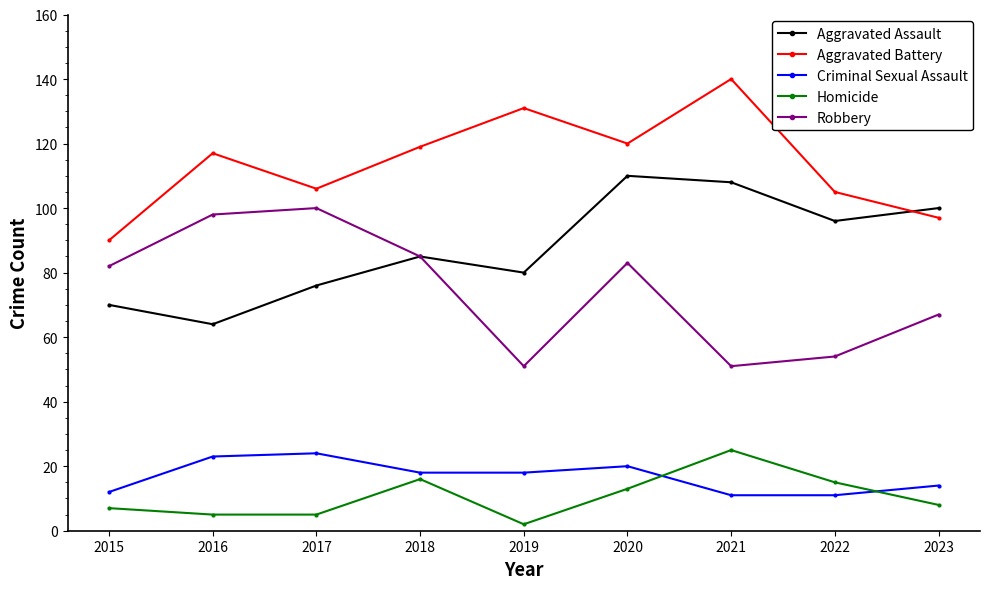

What is the smallest value displayed?

2